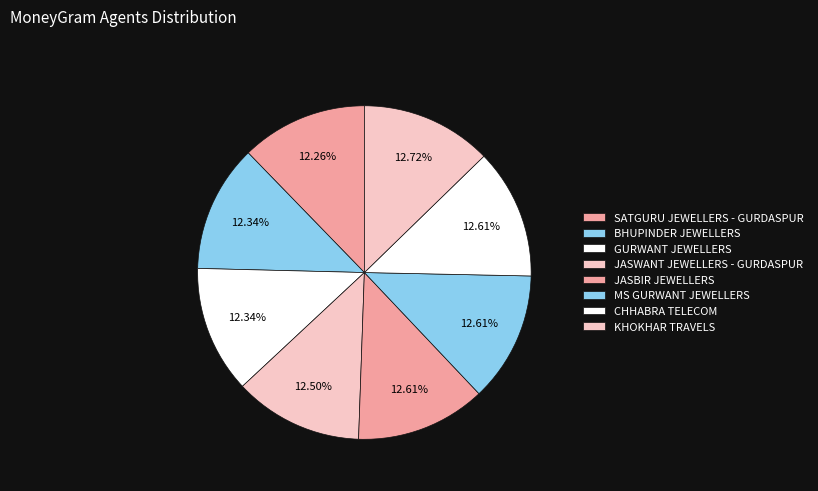

How many segments does this pie chart have?

8